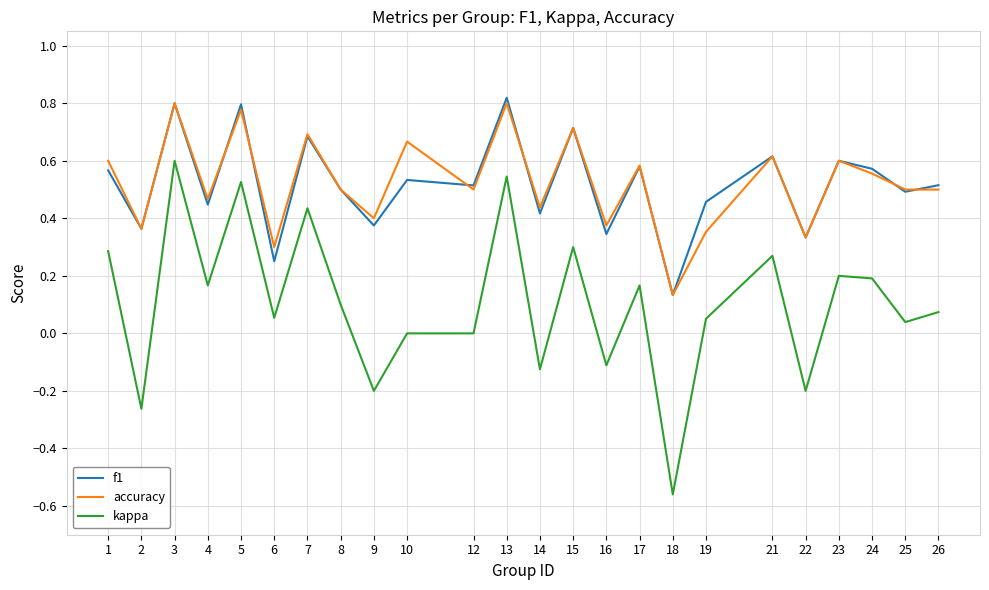

Which series has the largest range (max minus min)?

kappa